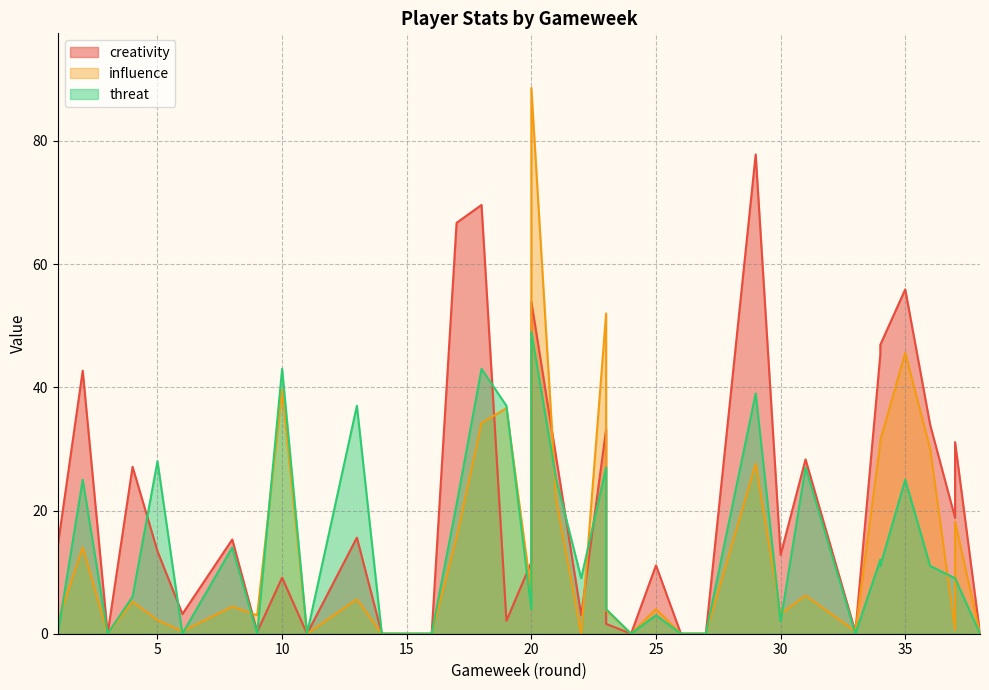

Reading left to right, list all the values displayed in this chart.

creativity: 14.3	42.7	0.0	27.1	13.4	3.2	15.3	0.3	9.1	0.0	15.6	0.0	0.0	0.0	66.7	69.6	2.1	11.6	53.9	28.5	3.0	33.2	1.6	0.0	11.1	0.0	0.0	77.8	12.8	28.3	0.3	45.3	46.9	55.9	33.9	18.8	31.1	0.0
influence: 2.0	14.0	0.0	5.2	2.2	0.4	4.4	3.0	39.6	0.0	5.6	0.0	0.0	0.0	15.6	34.2	36.6	6.6	88.6	21.6	0.0	52.0	3.8	0.0	4.0	0.0	0.0	27.6	3.2	6.2	0.4	31.0	31.4	45.6	30.0	0.6	18.2	0.0
threat: 0.0	25.0	0.0	6.0	28.0	0.0	14.0	0.0	43.0	0.0	37.0	0.0	0.0	0.0	21.0	43.0	37.0	4.0	49.0	25.0	9.0	27.0	4.0	0.0	3.0	0.0	0.0	39.0	2.0	27.0	0.0	12.0	11.0	25.0	11.0	9.0	9.0	0.0